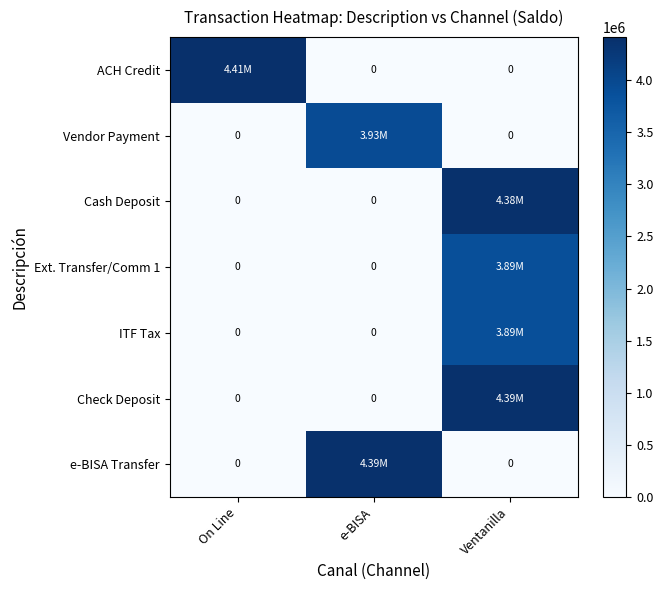

The value of ITF Tax at On Line is -2353291.7. True or false?

False